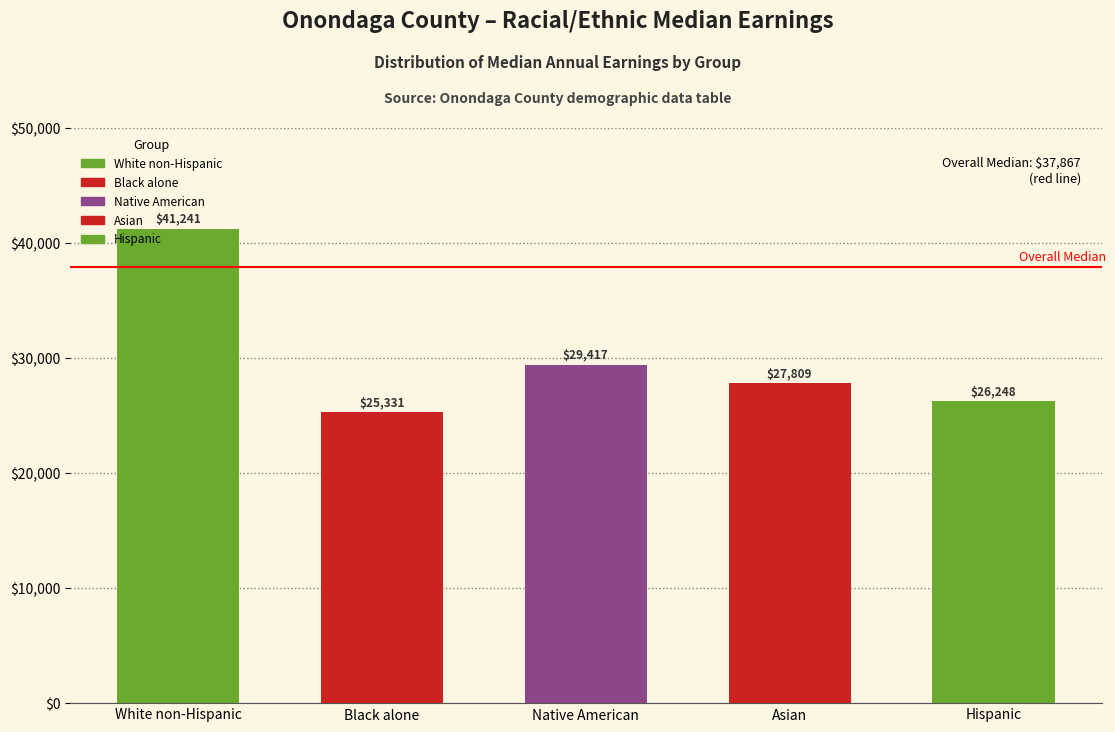

At which label does the data first exceed 27809?

White non-Hispanic